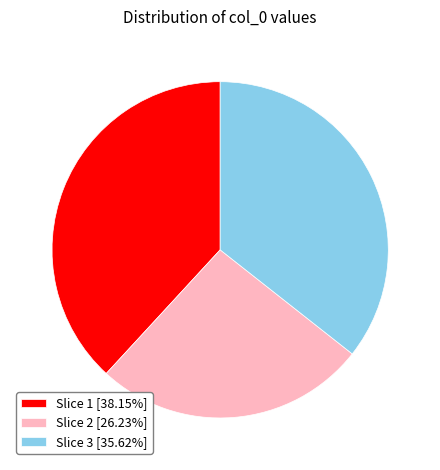

Does any single category account for the majority?

No